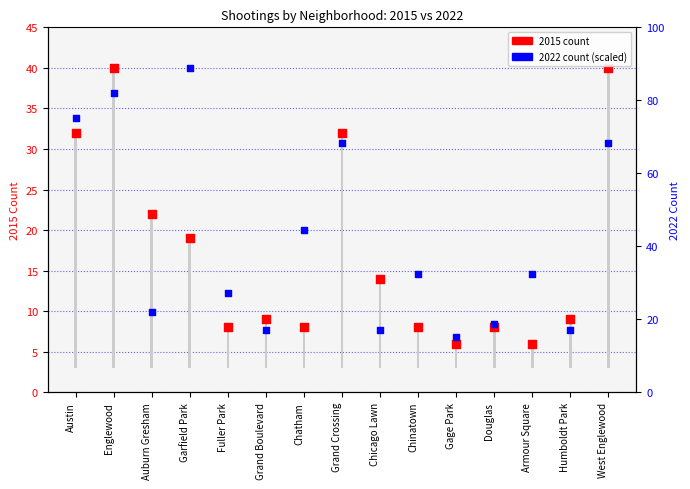

Which series has the largest total across all categories?

2022 count (scaled)